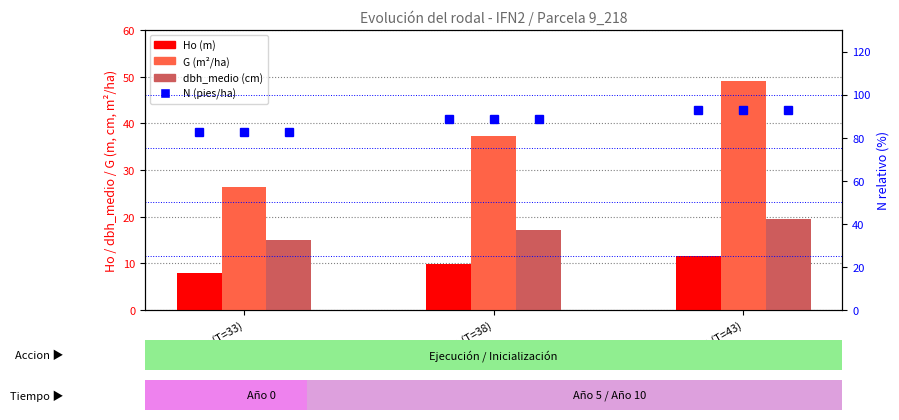

What is the difference between the second highest and minimum values in the G (m²/ha) series?

10.9